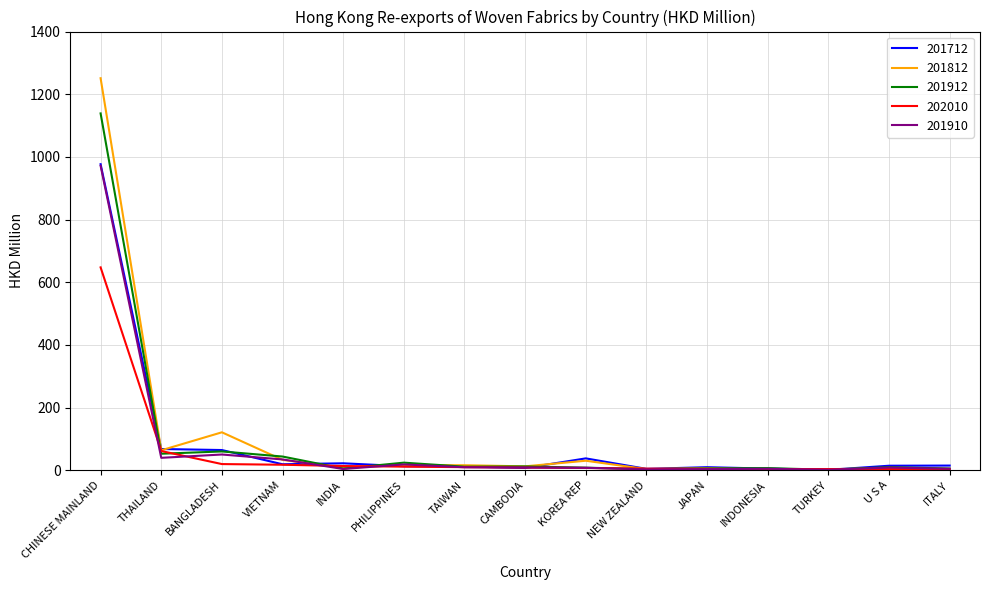

Which series has the widest spread of values?

201812